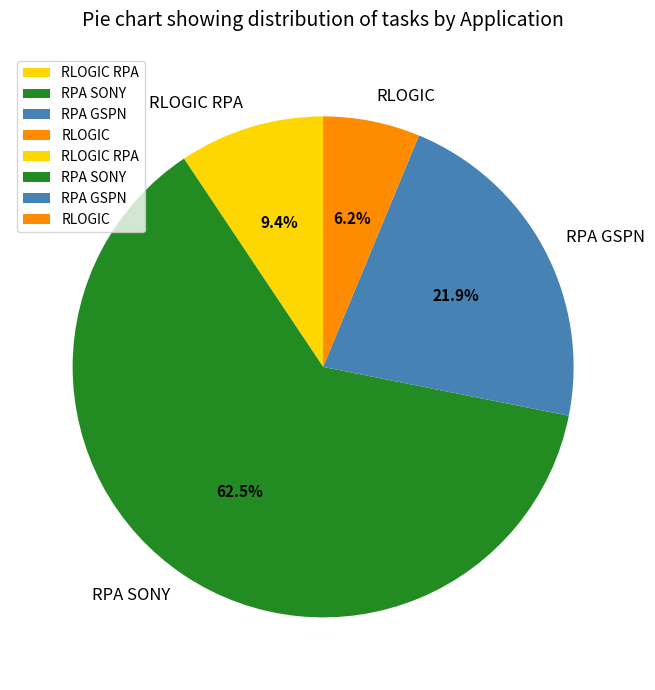

Rank the categories by value from highest to lowest.

RPA SONY, RPA GSPN, RLOGIC RPA, RLOGIC